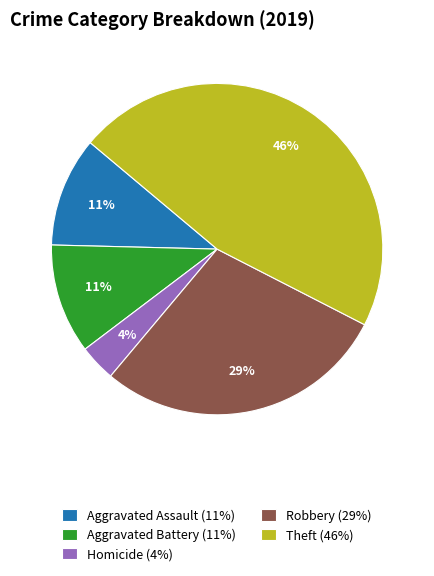

Does any single category account for the majority?

No